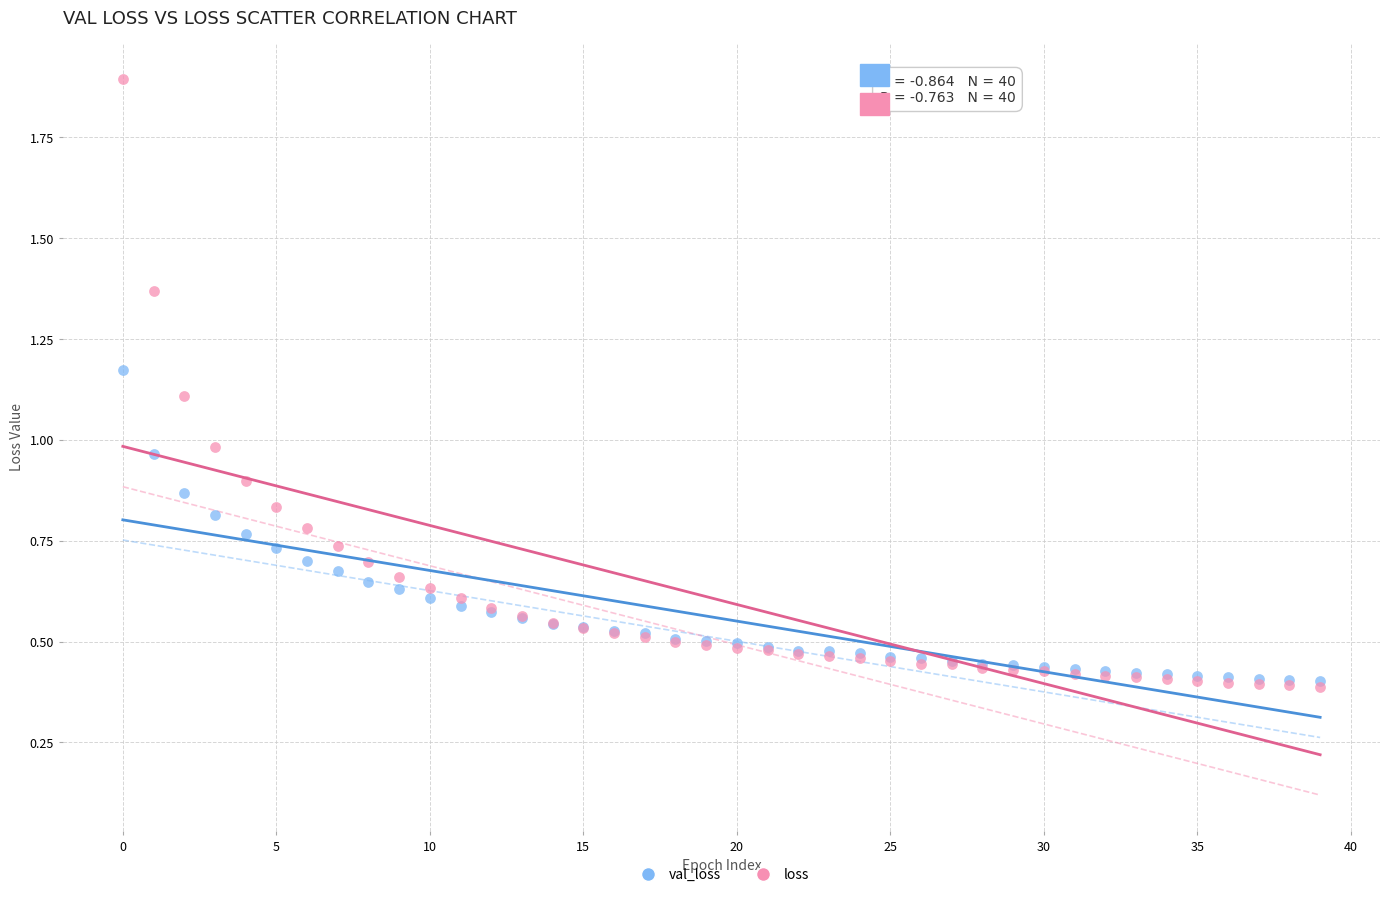

Which series reaches the maximum Y coordinate?

loss